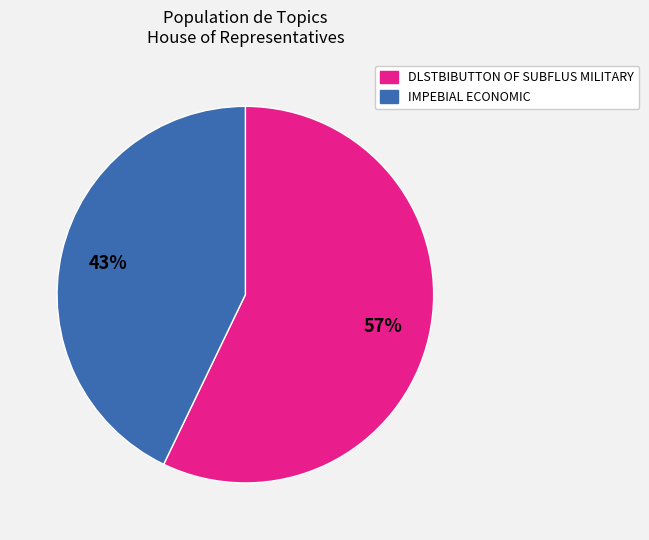

To the nearest percent, what is the average slice percentage?

50%